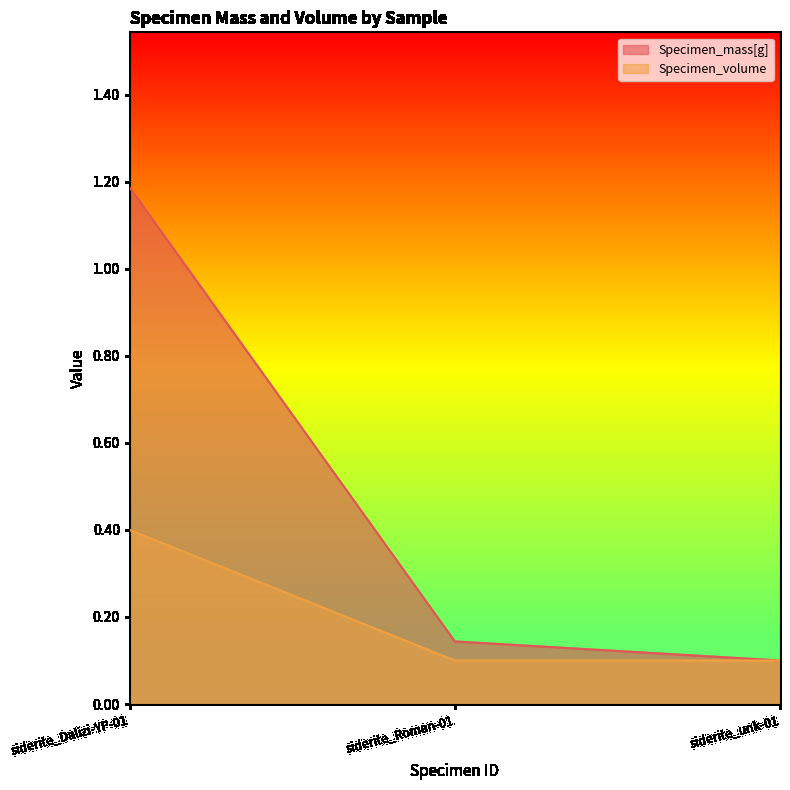

Which series has the largest total across all categories?

Specimen_mass[g]